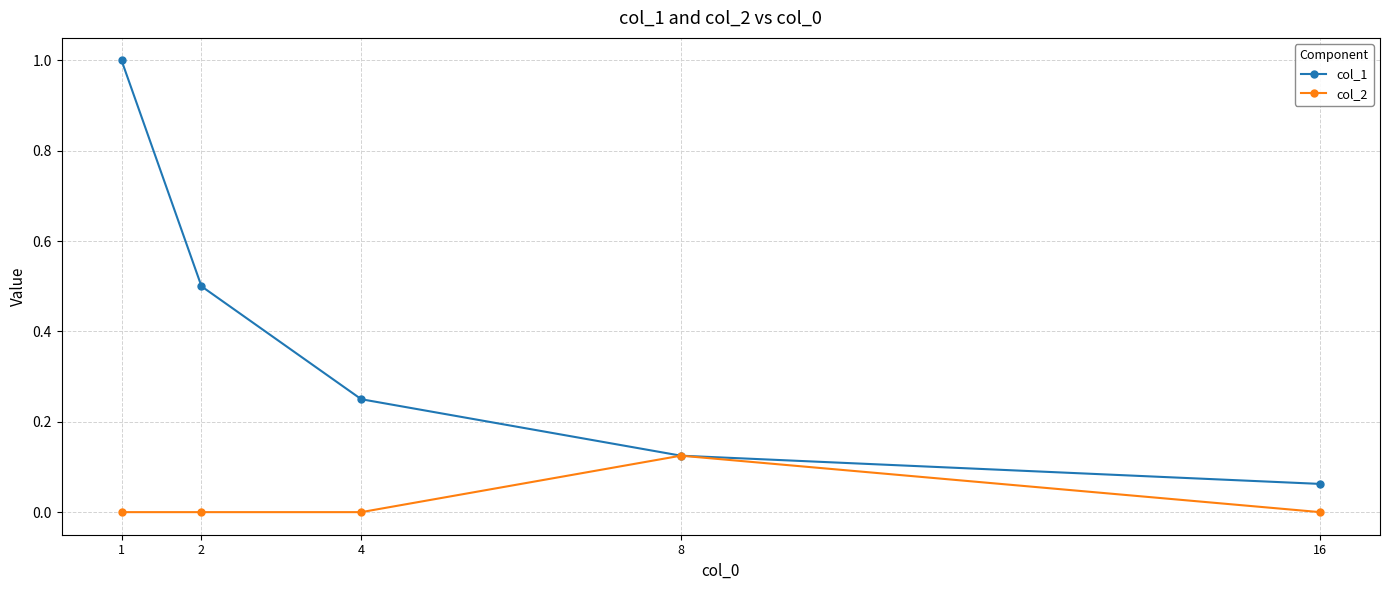

Which series has the widest spread of values?

col_1